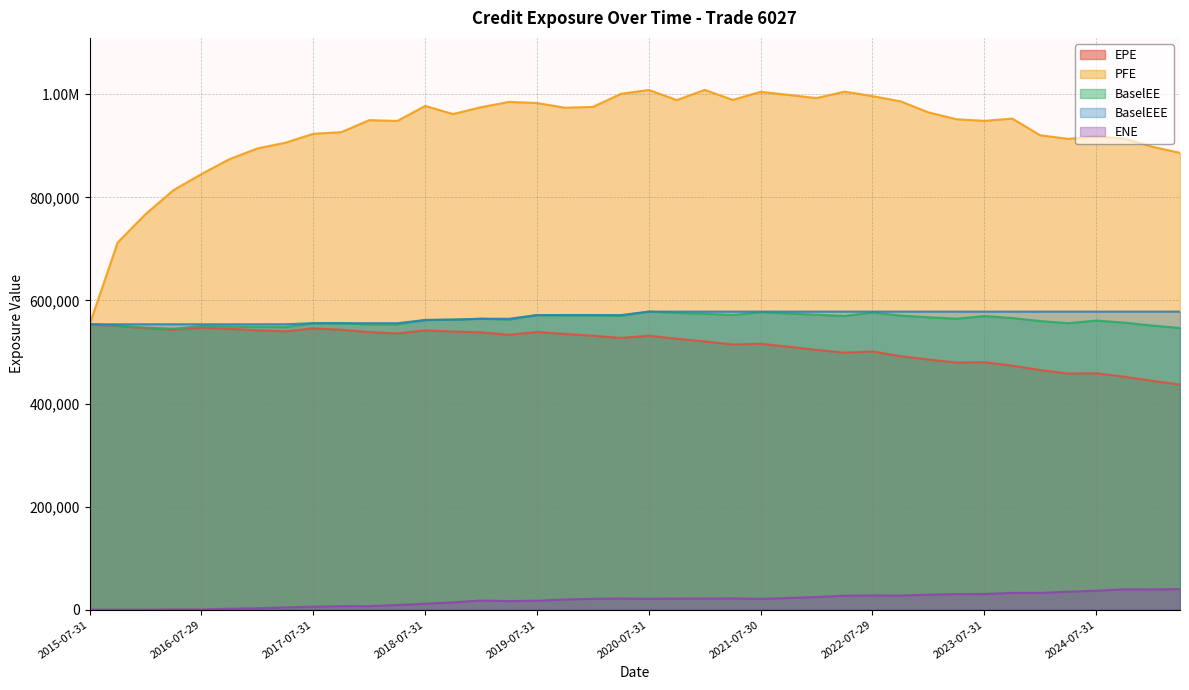

The value of BaselEE at 2019-07-31 is 294919.8. True or false?

False